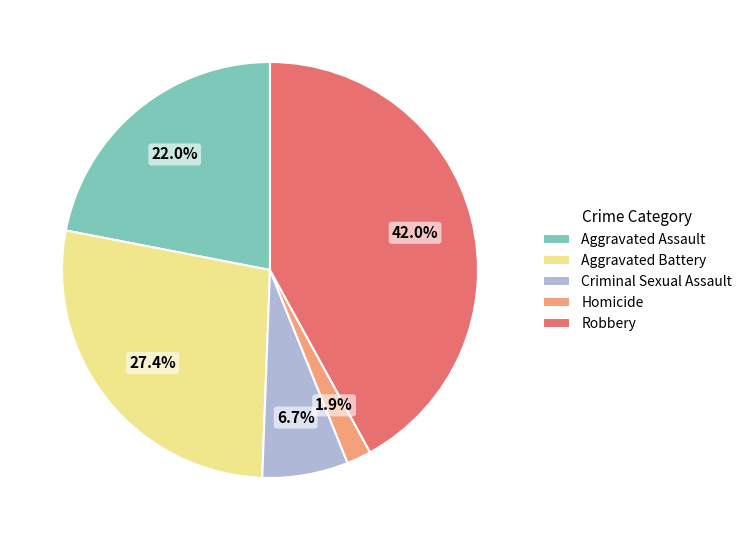

What percentage is the Criminal Sexual Assault slice, to the nearest percent?

7%